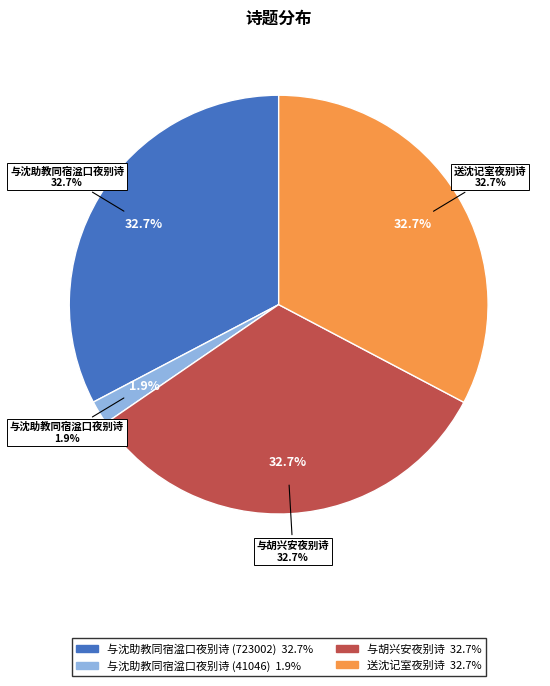

Between 与沈助教同宿湓口夜别诗 (41046) and 与沈助教同宿湓口夜别诗 (723002), which is larger?

与沈助教同宿湓口夜别诗 (723002)